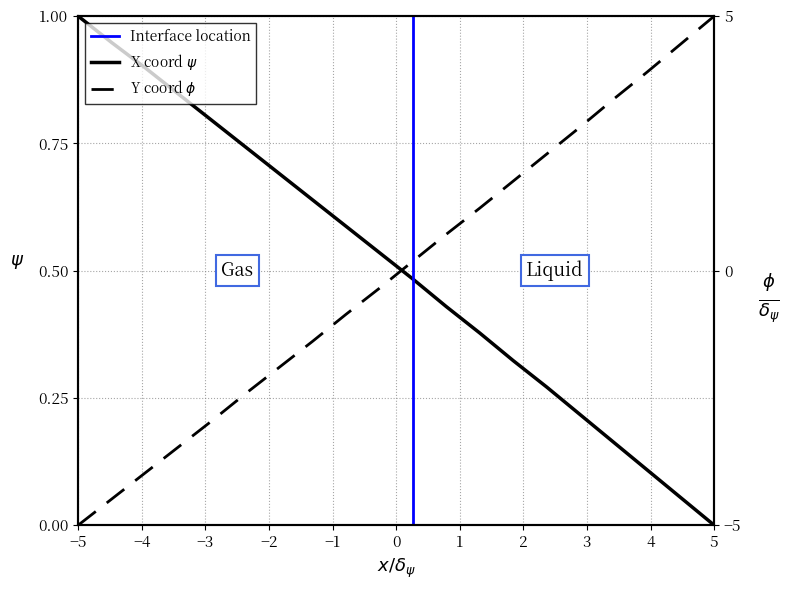

Does the chart have visible grid lines?

Yes